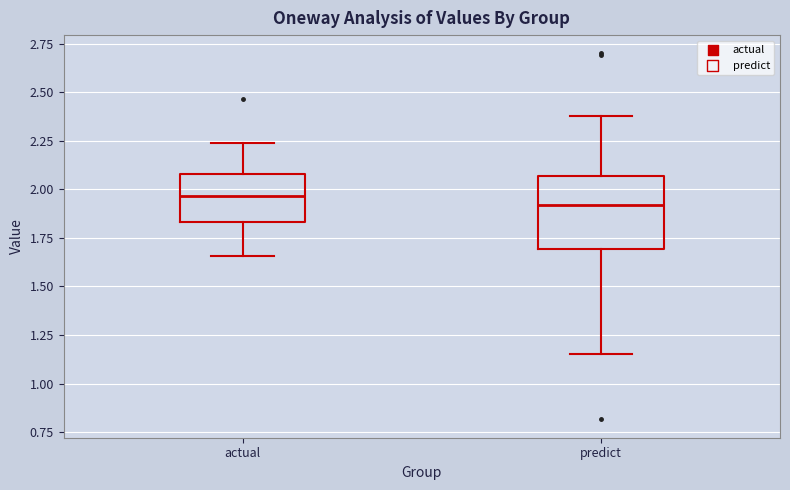

Reading left to right, transcribe this box plot: for each box, give where its median line is, the range the box spans, and where its two whiskers end, as read against the y-axis. The values are not printed on the chart, so give them approximately, as read against the axis.

actual: median 1.95, box 1.85 to 2.10, whiskers 1.65 to 2.25
predict: median 1.90, box 1.70 to 2.05, whiskers 1.15 to 2.40